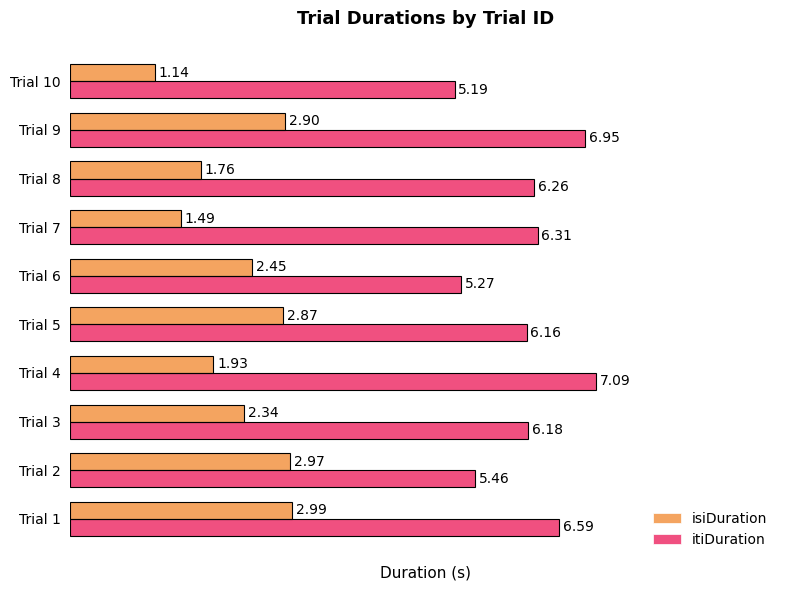

What is the sum of all isiDuration values?

22.8